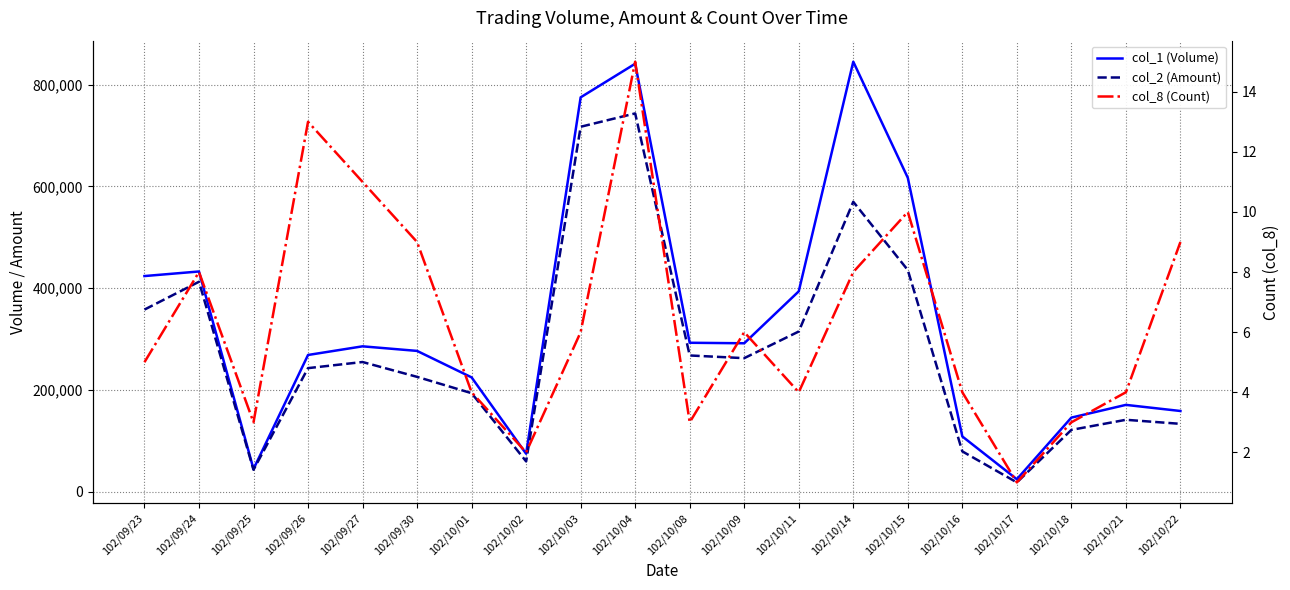

Between 102/09/27 and 102/10/02, which is larger?

102/09/27